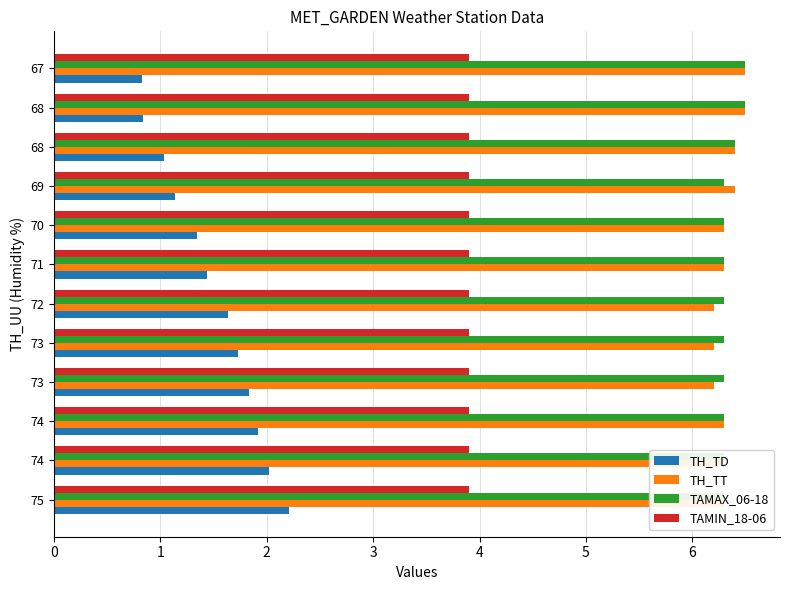

Rank the series by their maximum value, from lowest to highest.

TAMIN_18-06, TH_TD, TH_TT, TAMAX_06-18